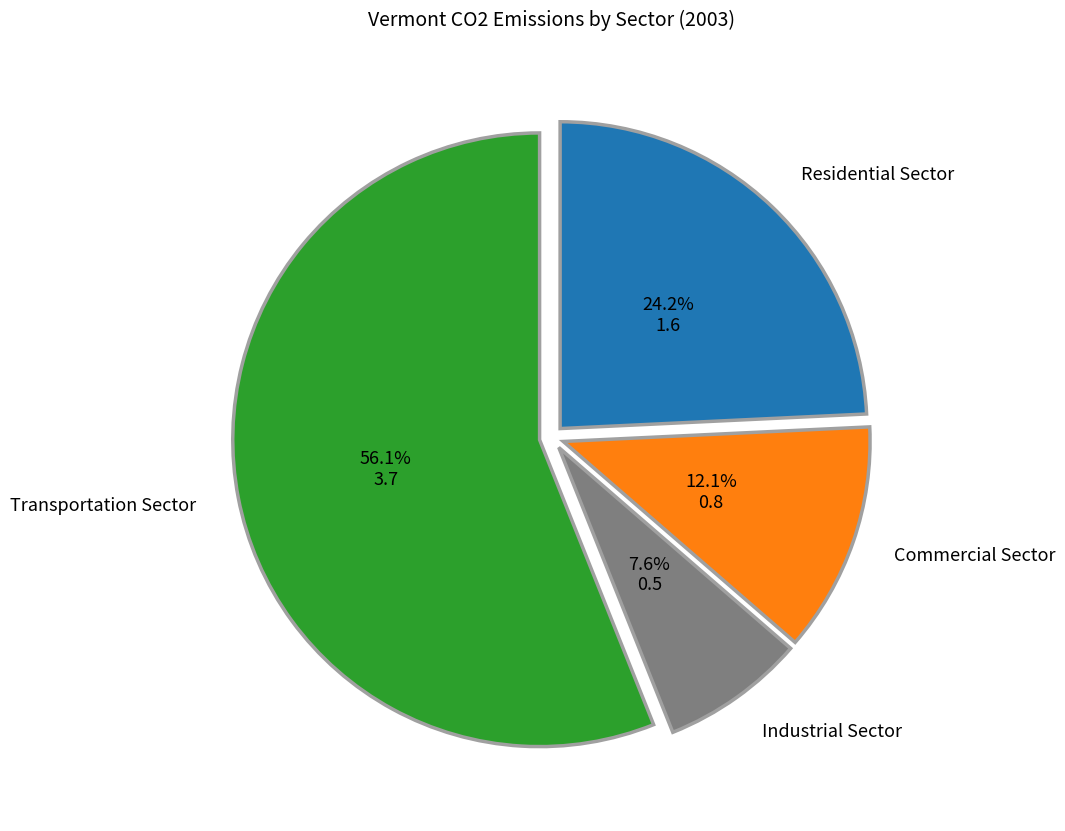

Is there any slice that represents more than half of the pie?

Yes